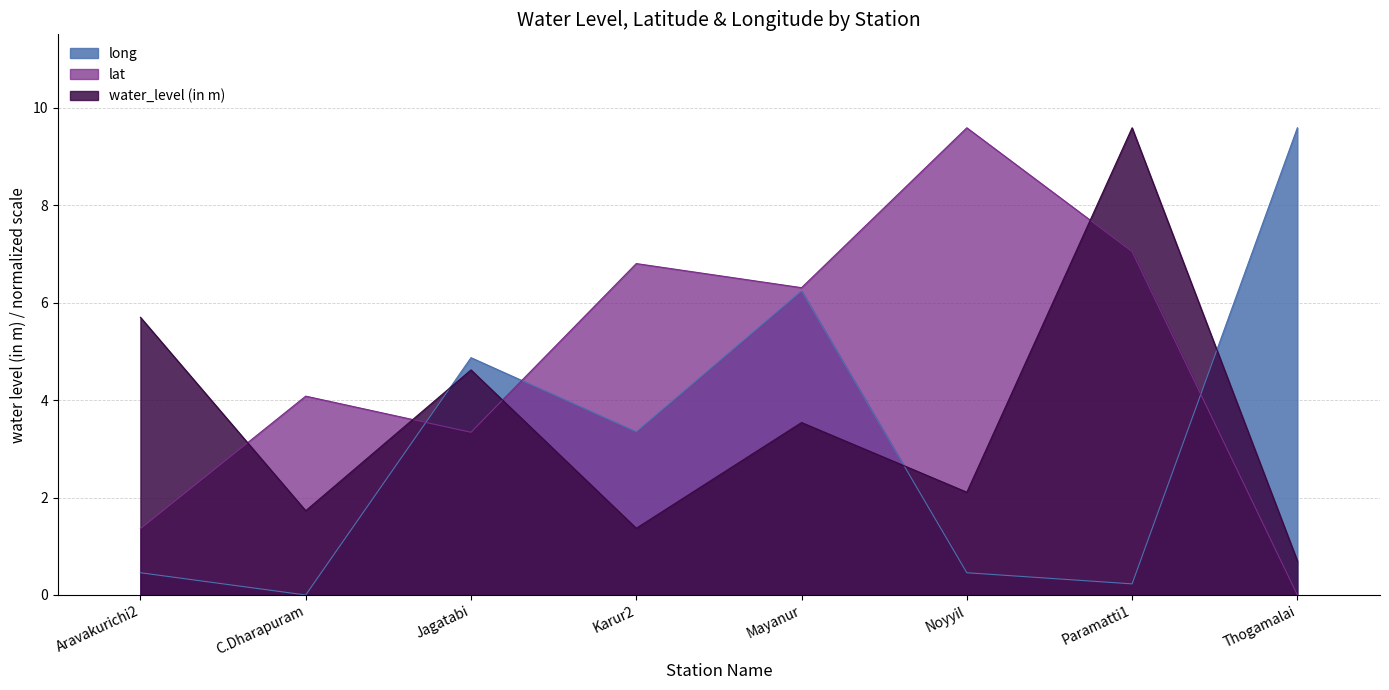

At which category does the chart reach its minimum across all series?

Thogamalai